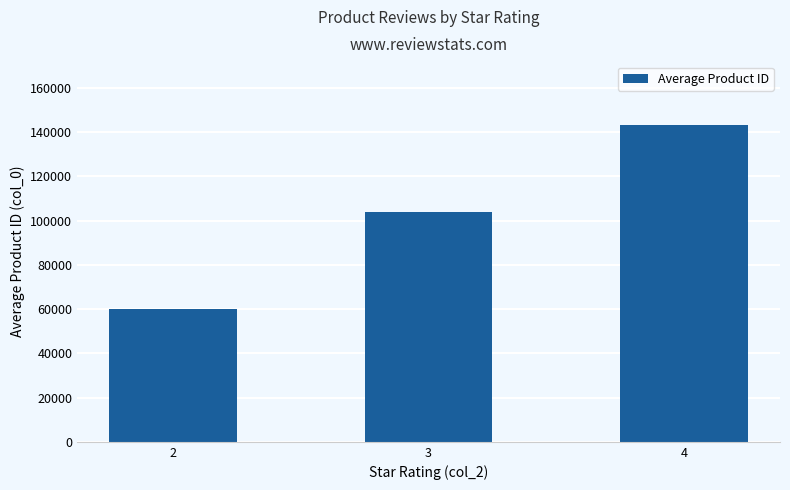

Approximately how many times larger is the value at 3 compared to 2?

1.7